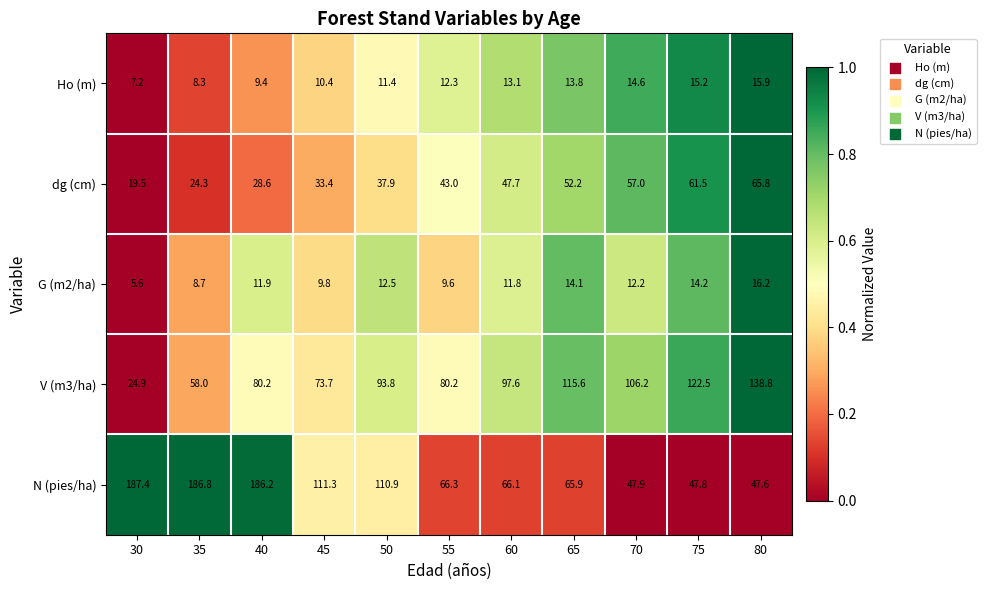

At which label is dg (cm) closest to 42?

55